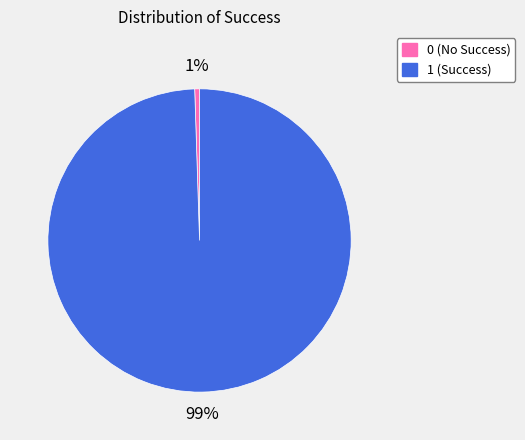

Rank the categories by value from lowest to highest.

0, 1